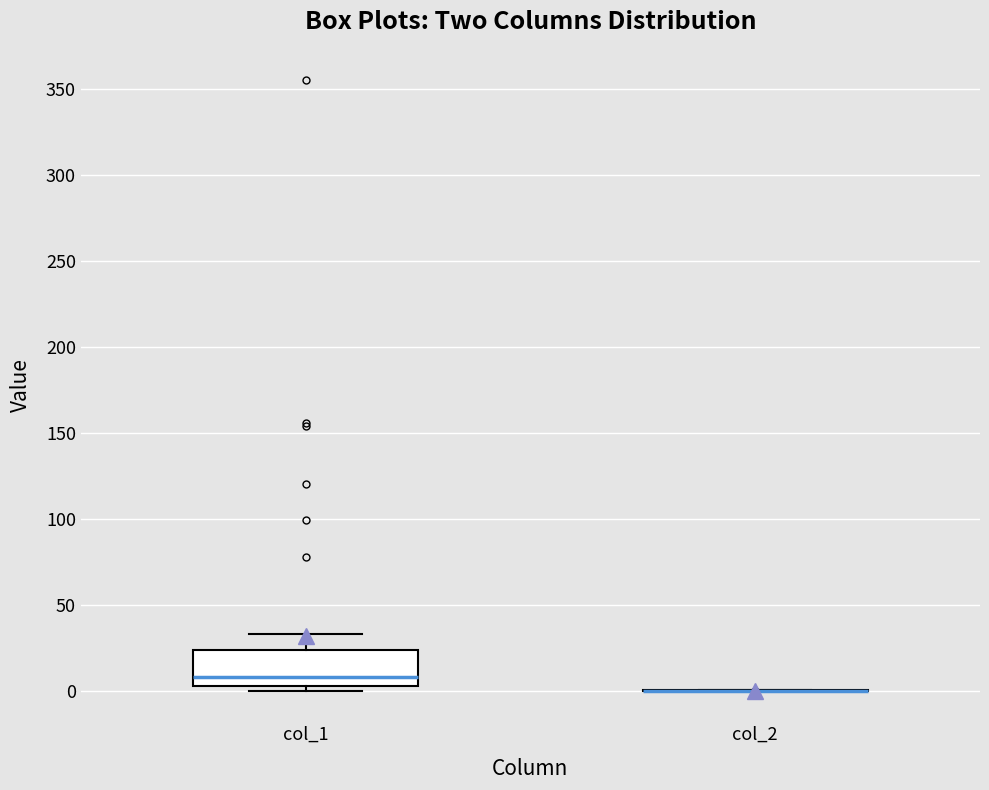

Reading left to right, transcribe this box plot: for each box, give where its median line is, the range the box spans, and where its two whiskers end, as read against the y-axis. The values are not printed on the chart, so give them approximately, as read against the axis.

col_1: median 10, box 5 to 25, whiskers 0 to 35
col_2: box collapsed to a line at 0, whiskers 0 to 0